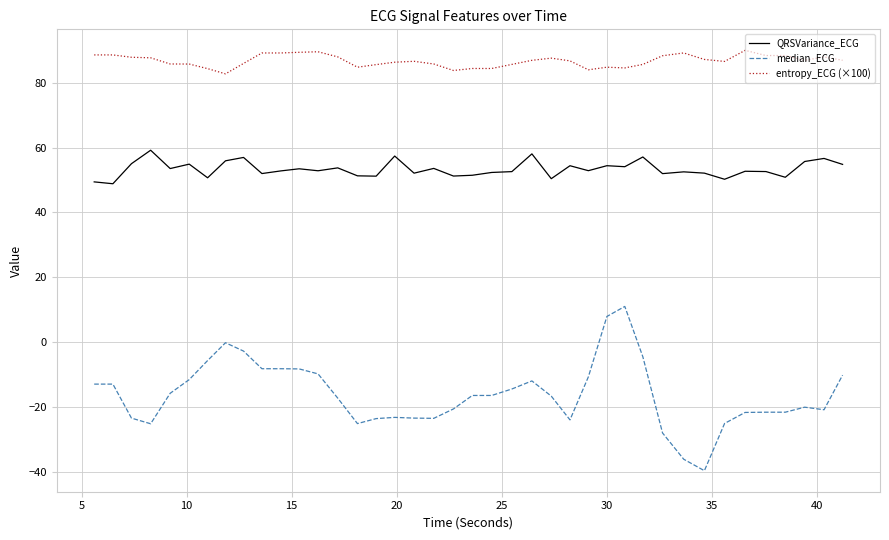

True or false: entropy_ECG (×100) and median_ECG intersect in this chart.

False